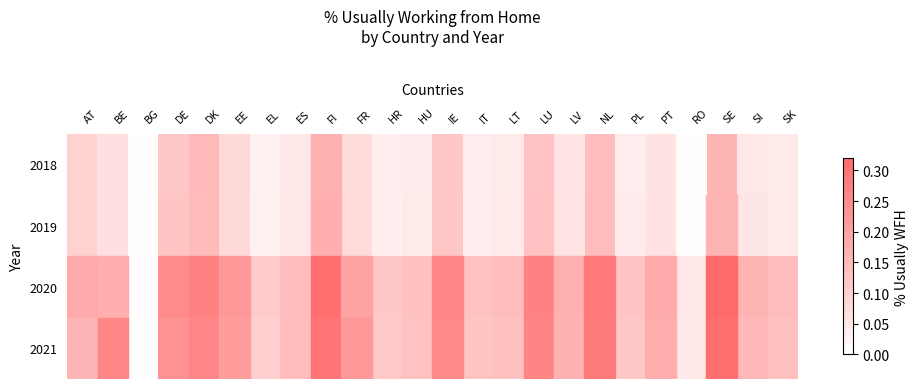

Which category has the lowest value across all series?

BG